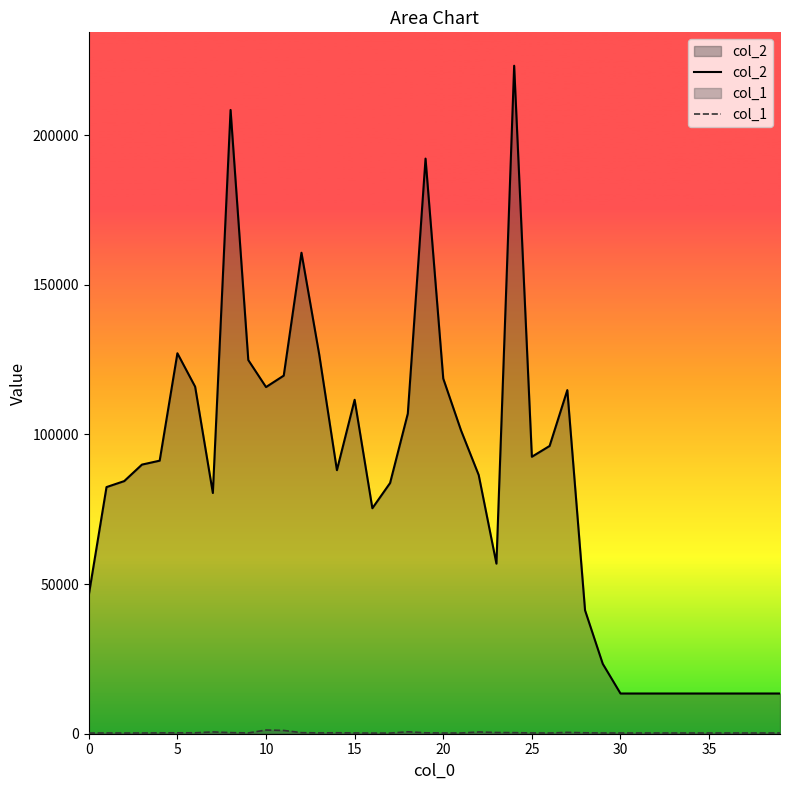

The value of col_2 at 25 is 92563. True or false?

True